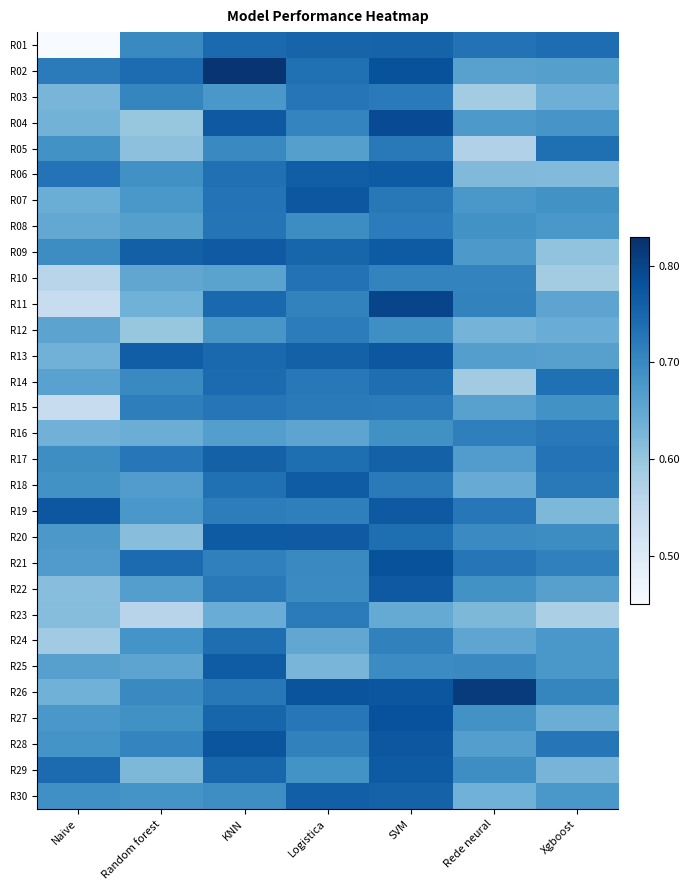

At which category is the sum across all series the highest?

SVM